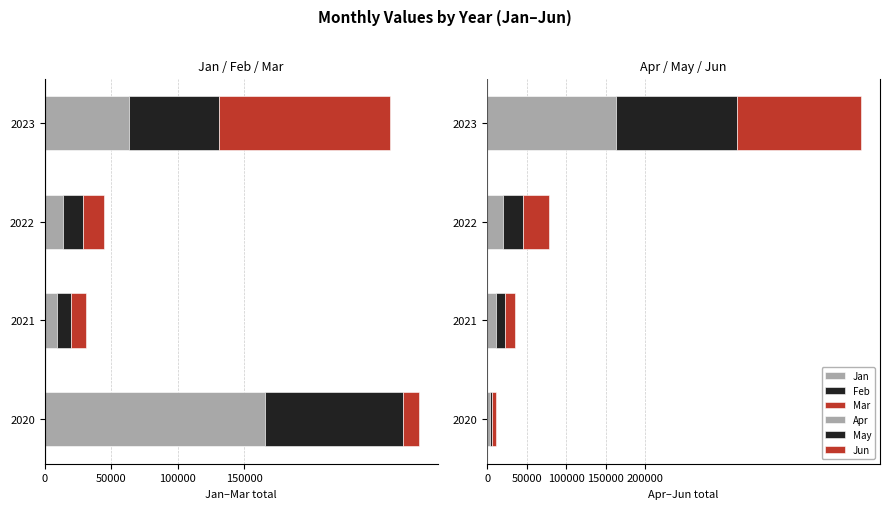

What is the difference between the second highest and minimum values in the Apr series?

16979